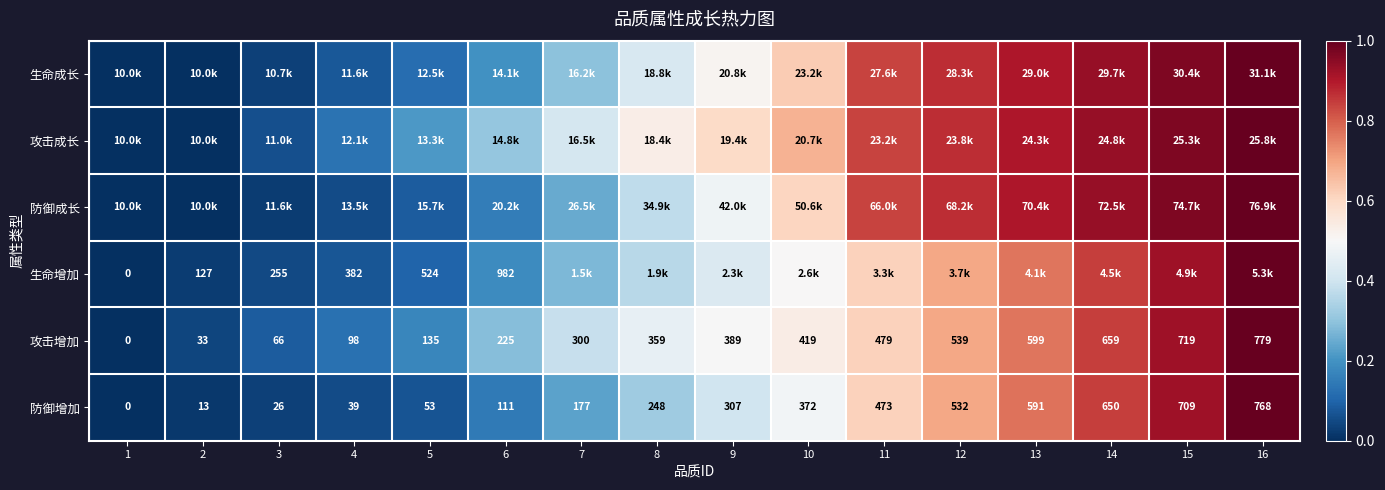

Is the value of 攻击增加 at 16 greater than the value of 生命增加 at 1?

Yes